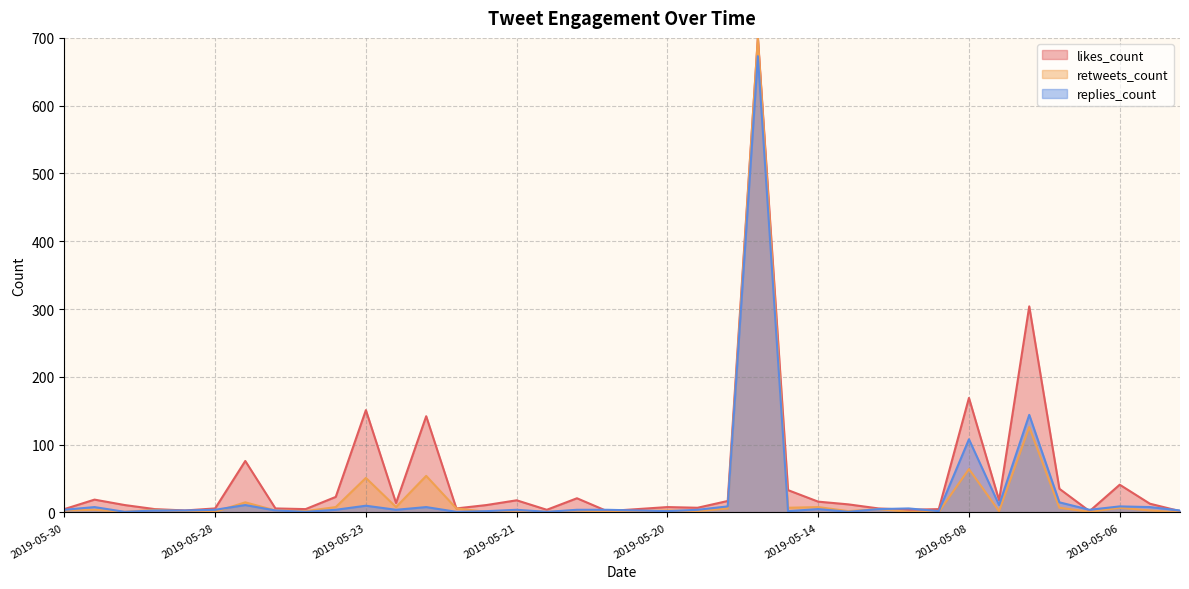

What is the difference between the maximum and minimum values in the replies_count series?

672